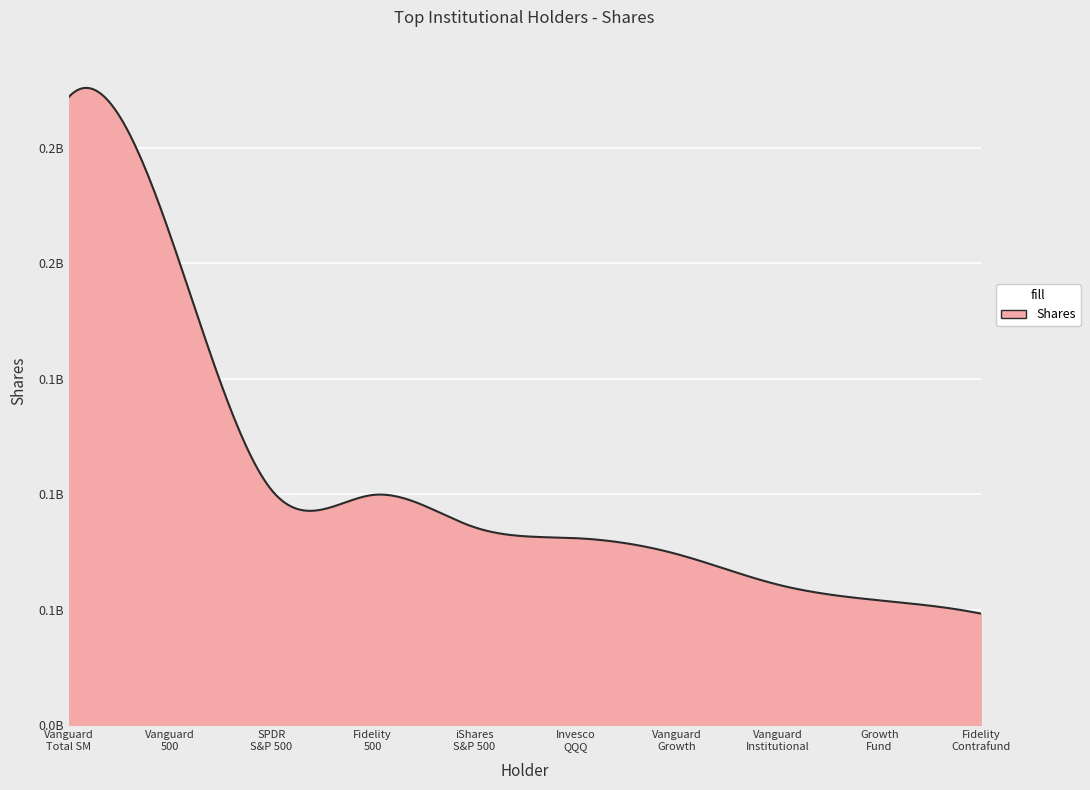

Reading right to left, list all the values displayed in this chart.

48417620	54146742	60935063	74202601	81080387	85868027	99761001	102059546	212534560	272001116